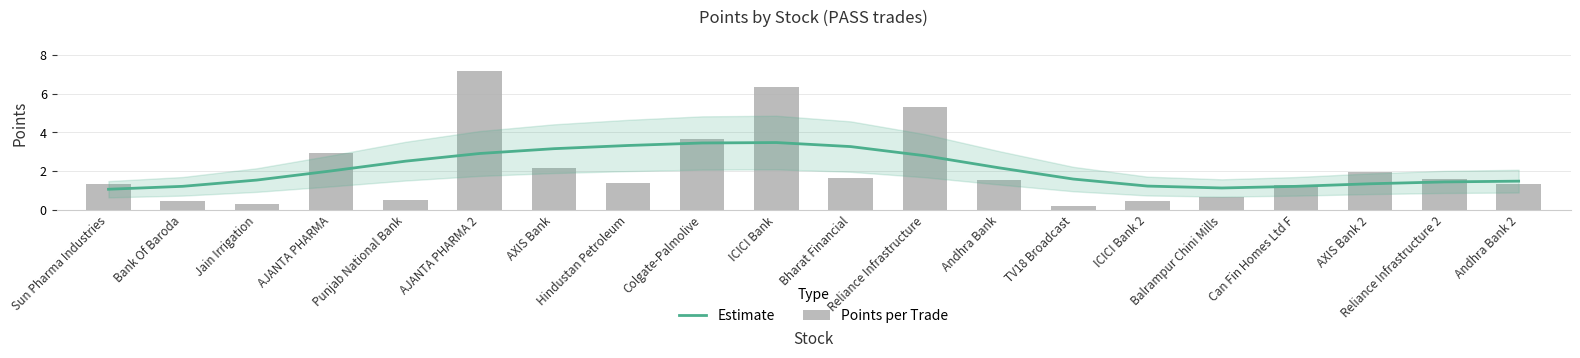

Rank the categories by Estimate value from lowest to highest.

Sun Pharma Industries, Balrampur Chini Mills, Can Fin Homes Ltd F, Bank Of Baroda, ICICI Bank 2, AXIS Bank 2, Reliance Infrastructure 2, Andhra Bank 2, Jain Irrigation, TV18 Broadcast, AJANTA PHARMA, Andhra Bank, Punjab National Bank, Reliance Infrastructure, AJANTA PHARMA 2, AXIS Bank, Bharat Financial, Hindustan Petroleum, Colgate-Palmolive, ICICI Bank